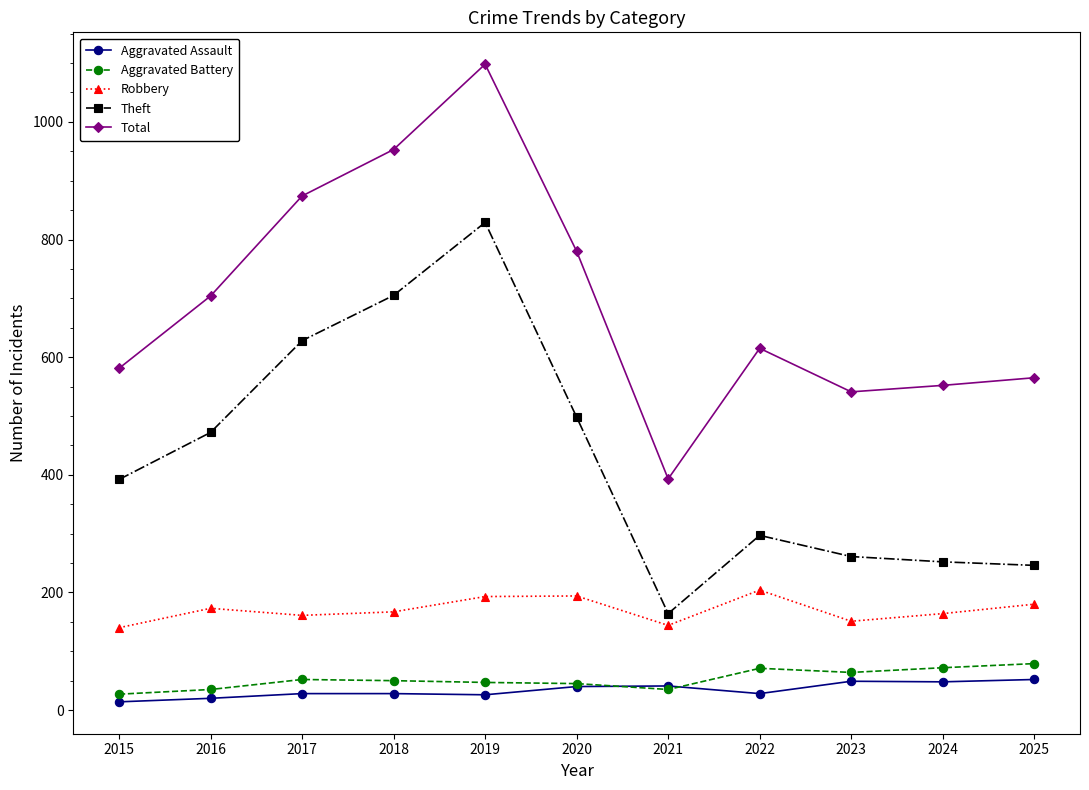

What is the difference between the maximum and minimum values in the Aggravated Assault series?

38